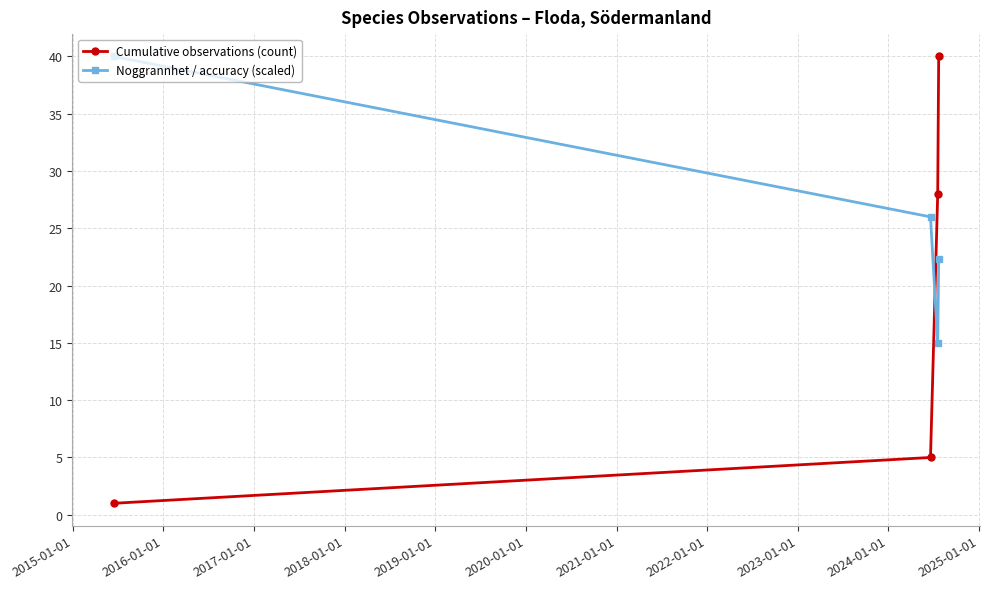

How many data points does each series have?

4